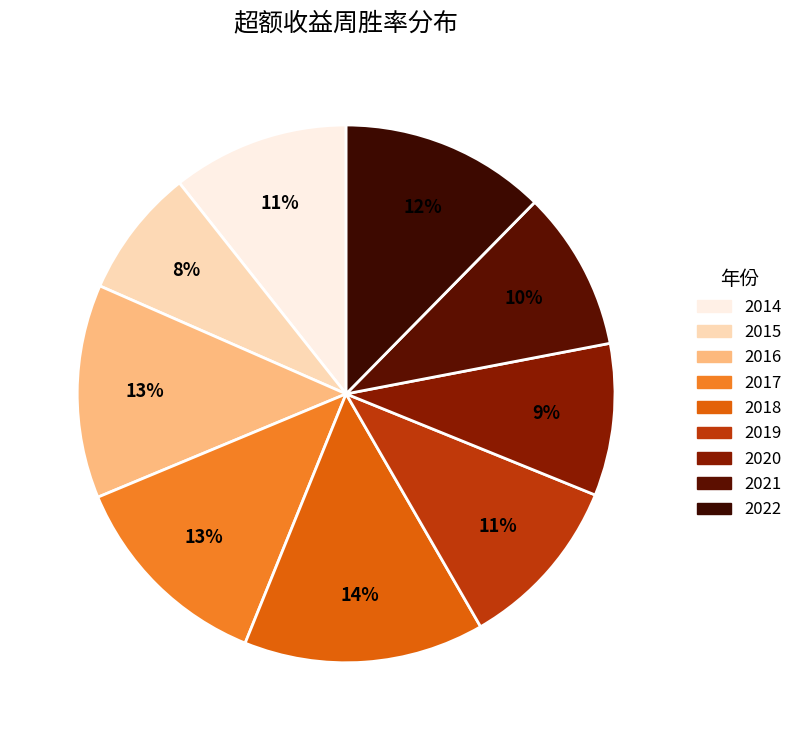

What is the smallest slice in the pie chart?

2015